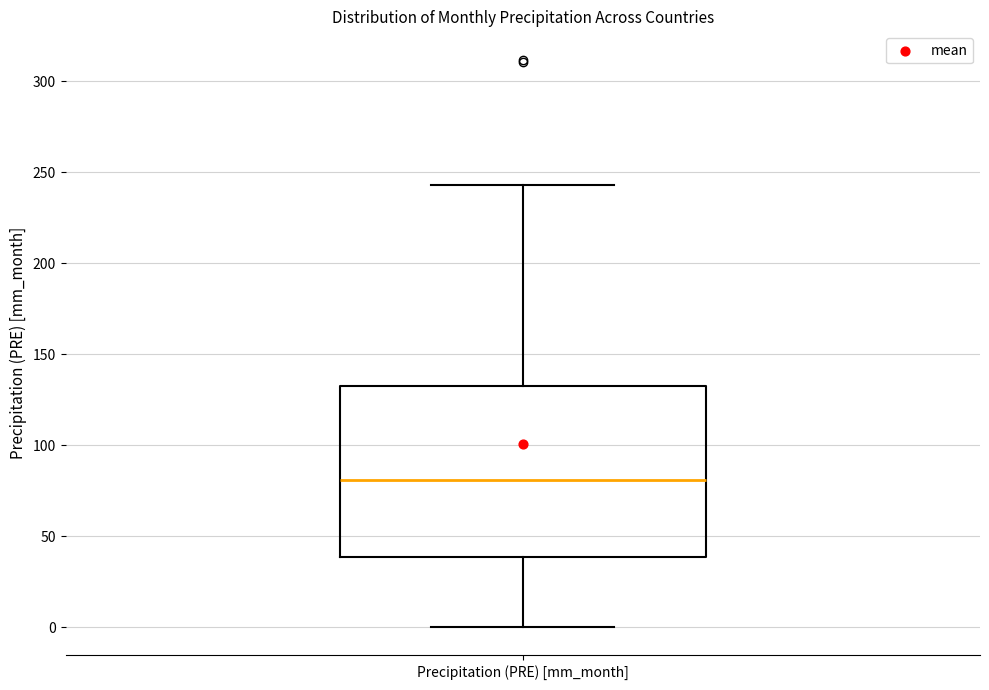

Transcribe this box plot: give where the median line is, the range the box spans, and where the two whiskers end, as read against the y-axis. The values are not printed on the chart, so give them approximately, as read against the axis.

median 80, box 40 to 135, whiskers 0 to 245